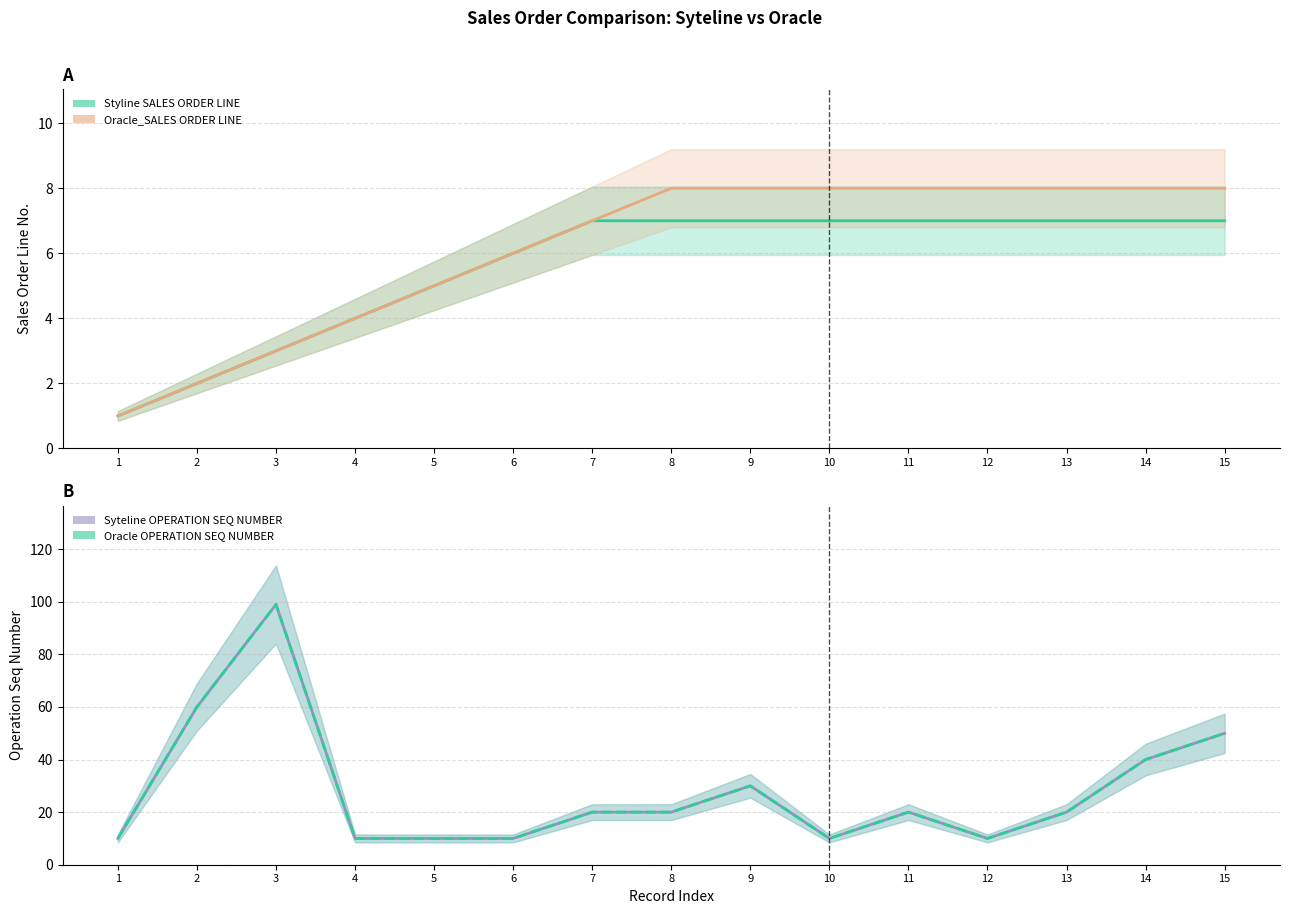

At which label does Styline SALES ORDER LINE reach its peak?

7